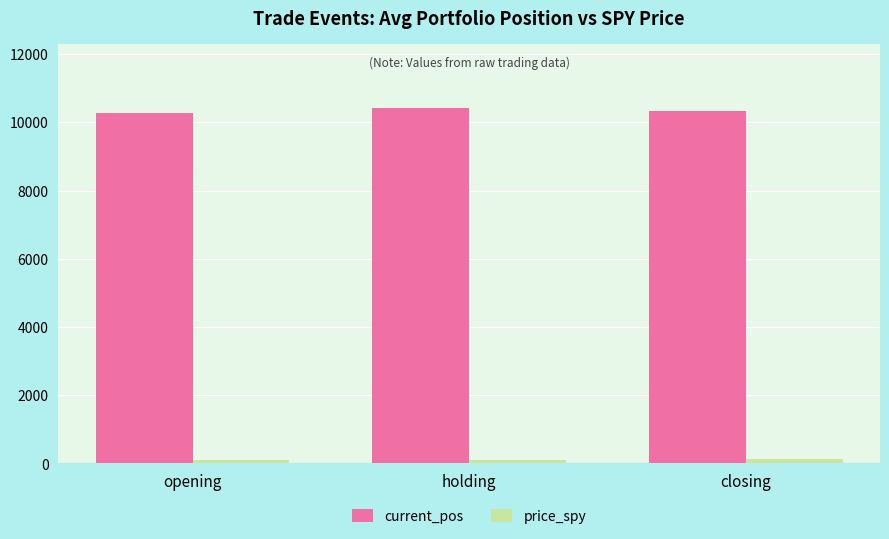

Which series has the largest total across all categories?

current_pos